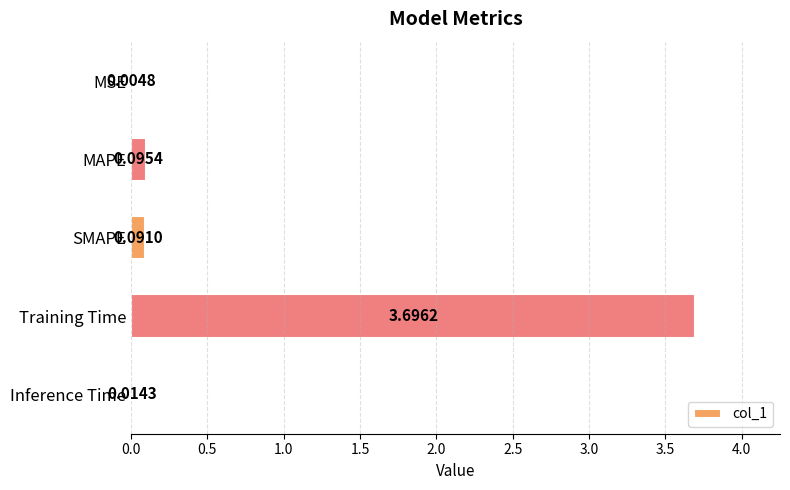

Which category has the highest value across all series?

Training Time